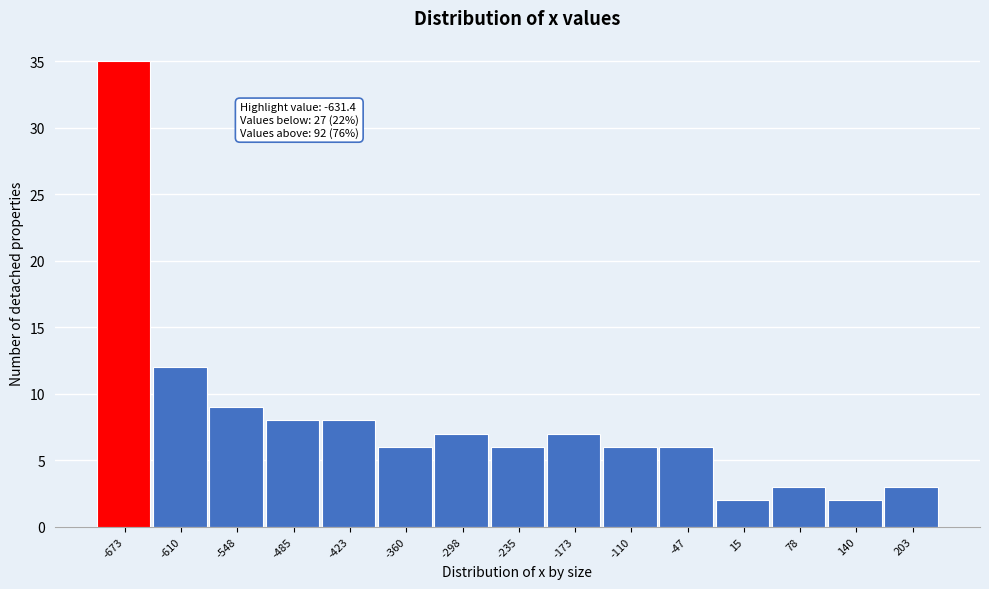

Reading left to right, transcribe all the data shown in this chart.

35	12	9	8	8	6	7	6	7	6	6	2	3	2	3